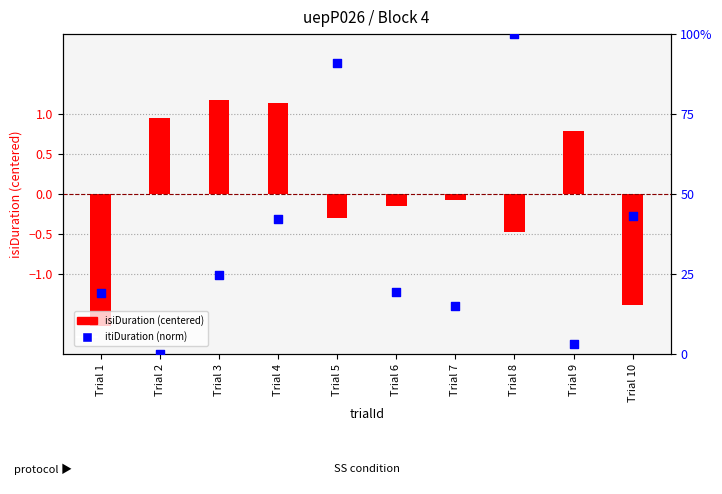

Which series reaches the minimum Y coordinate?

isiDuration (centered)